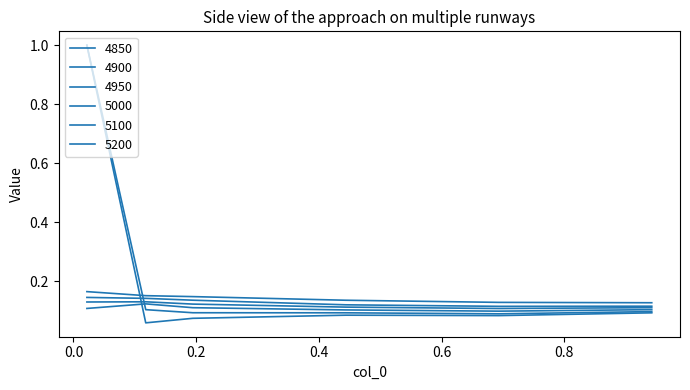

Does the chart have visible grid lines?

No